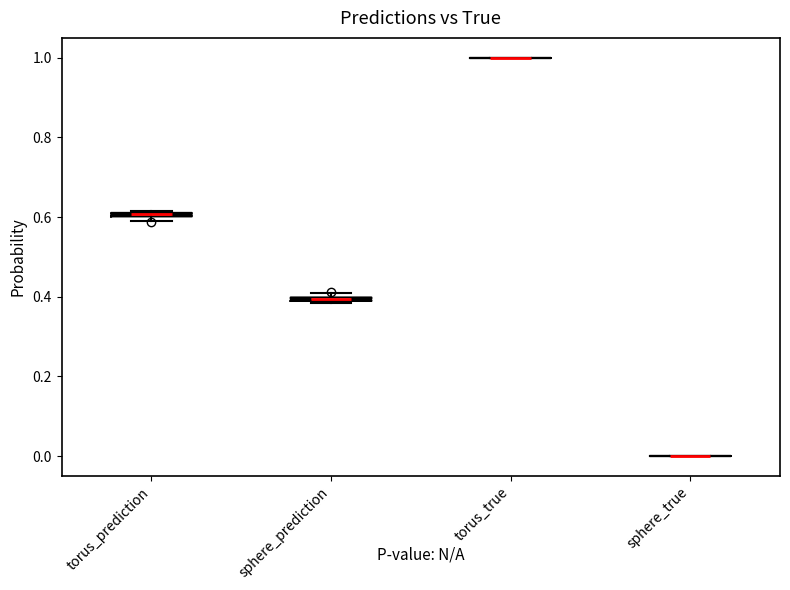

Where is the lower edge of the box for torus_prediction on the y-axis? The values are not printed on the chart, so give them approximately, as read against the axis.

0.60